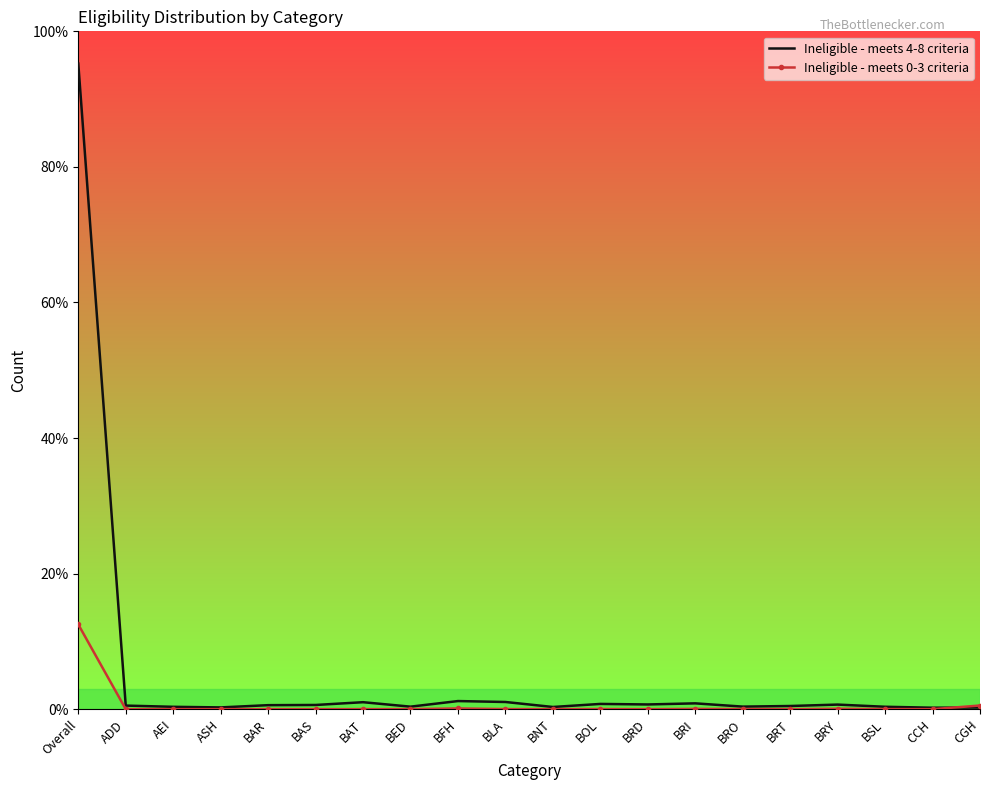

Which series has the largest total across all categories?

Ineligible - meets 4-8 criteria